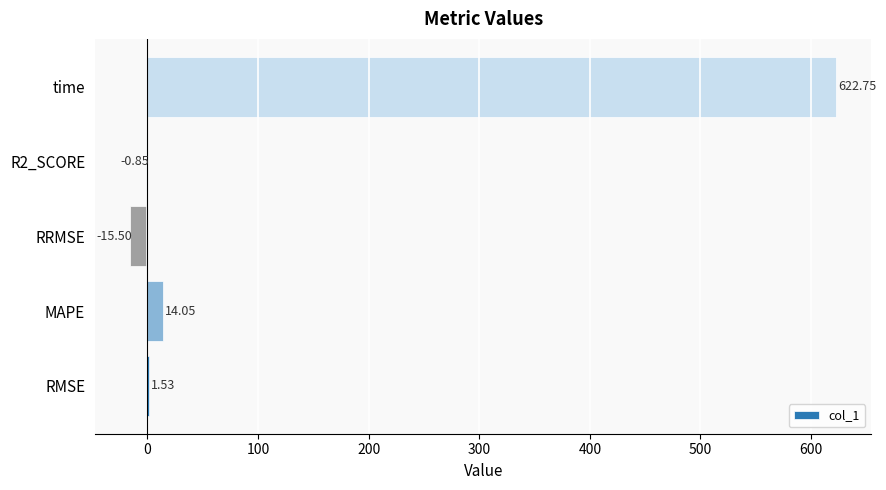

Which has a higher value, RRMSE or MAPE?

MAPE